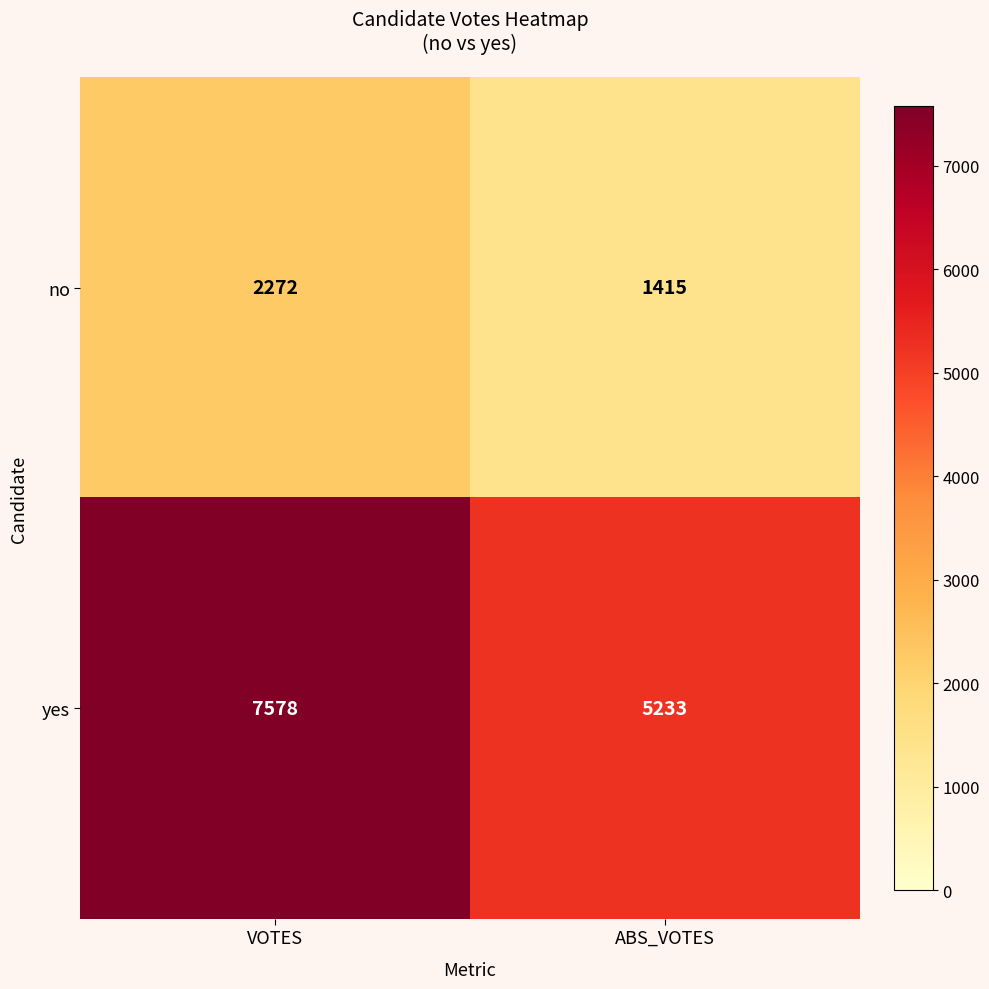

What is the difference between the highest and lowest values at VOTES?

5306